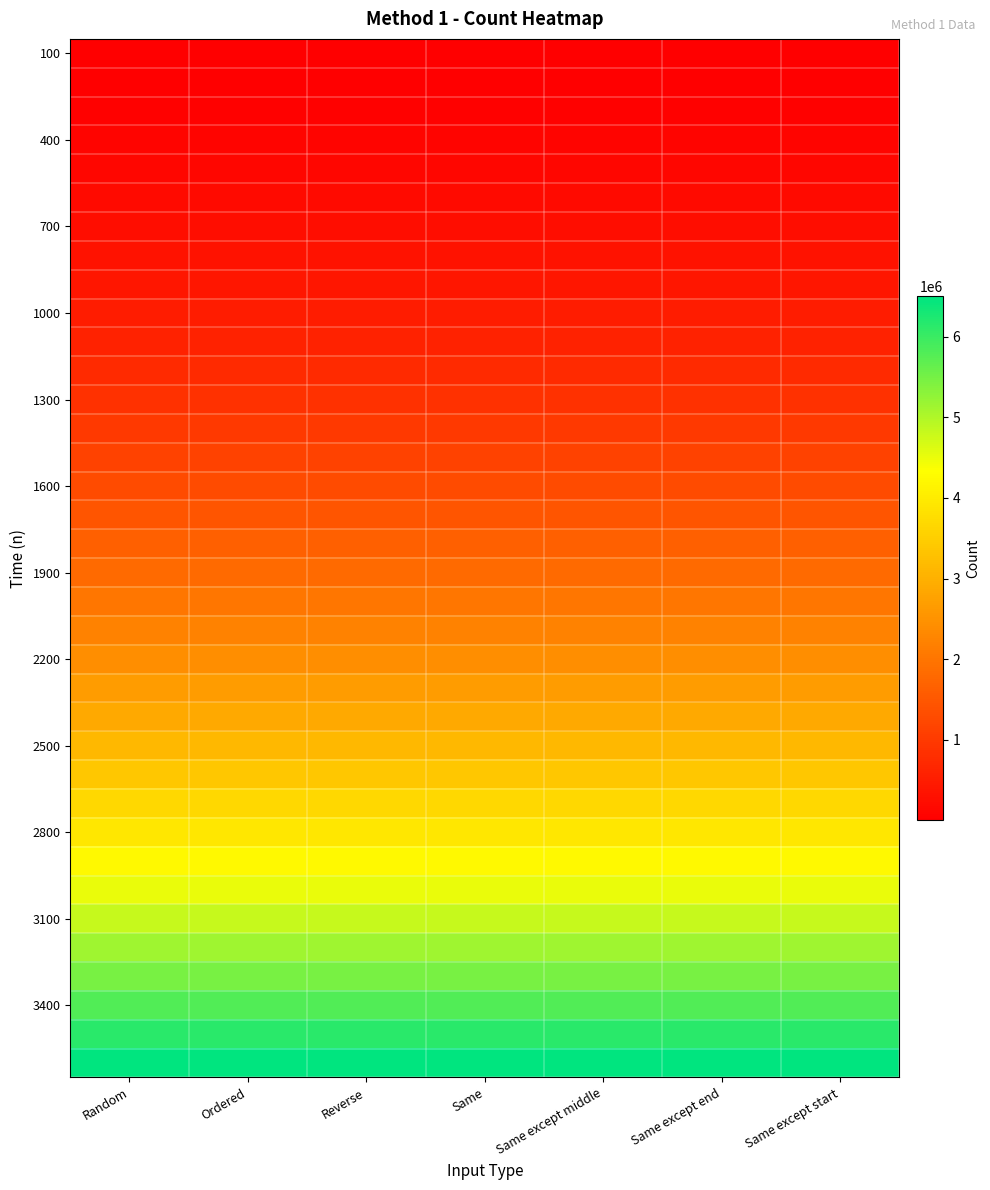

Between Reverse and Same except middle, which is larger?

Reverse